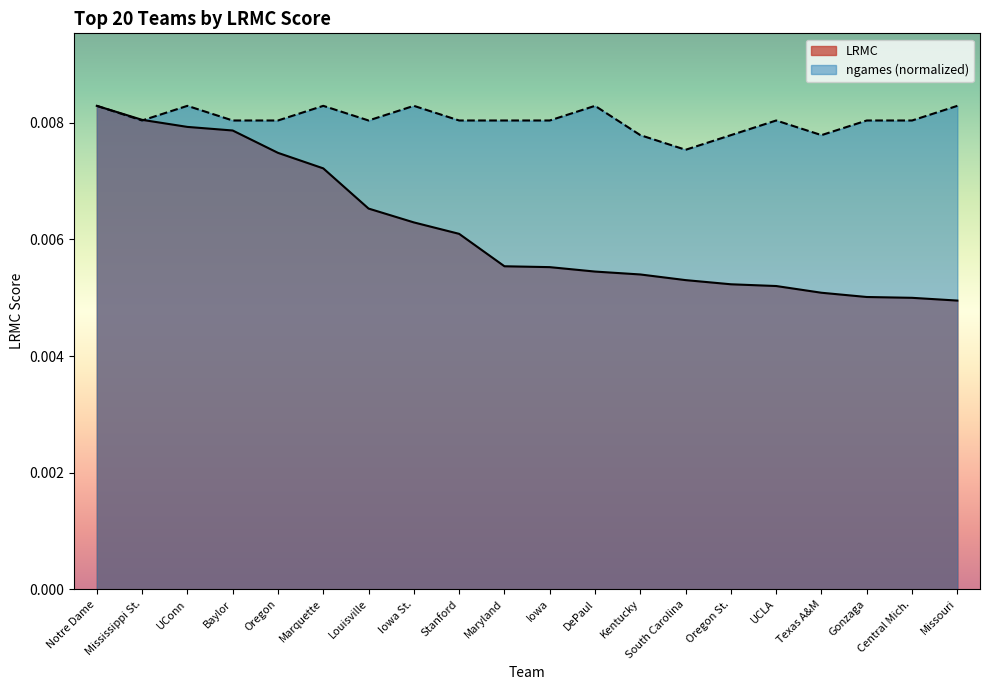

Count the number of data series in this chart.

2